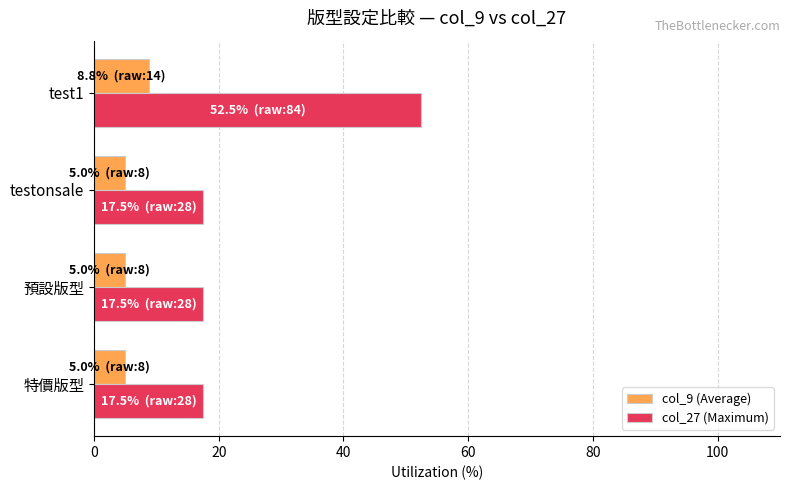

Which series has the largest range (max minus min)?

col_27 (Maximum)